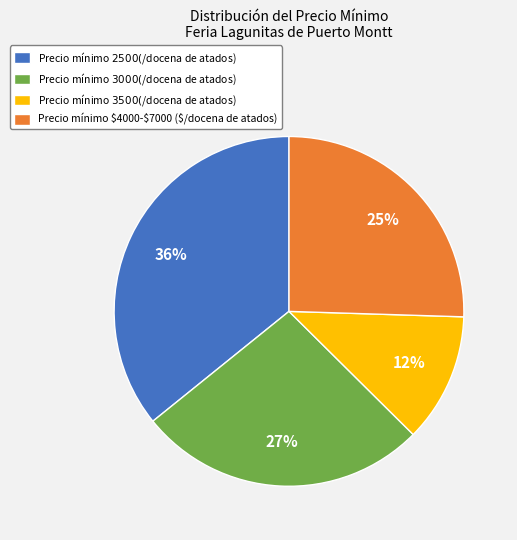

Is there a majority slice in this chart?

No